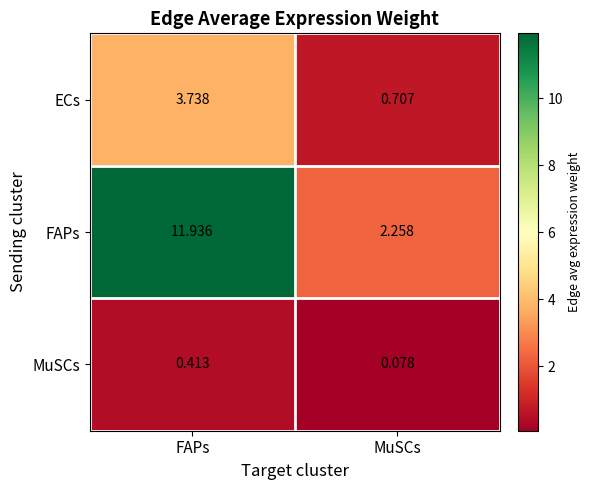

At which category is the sum across all series the highest?

FAPs